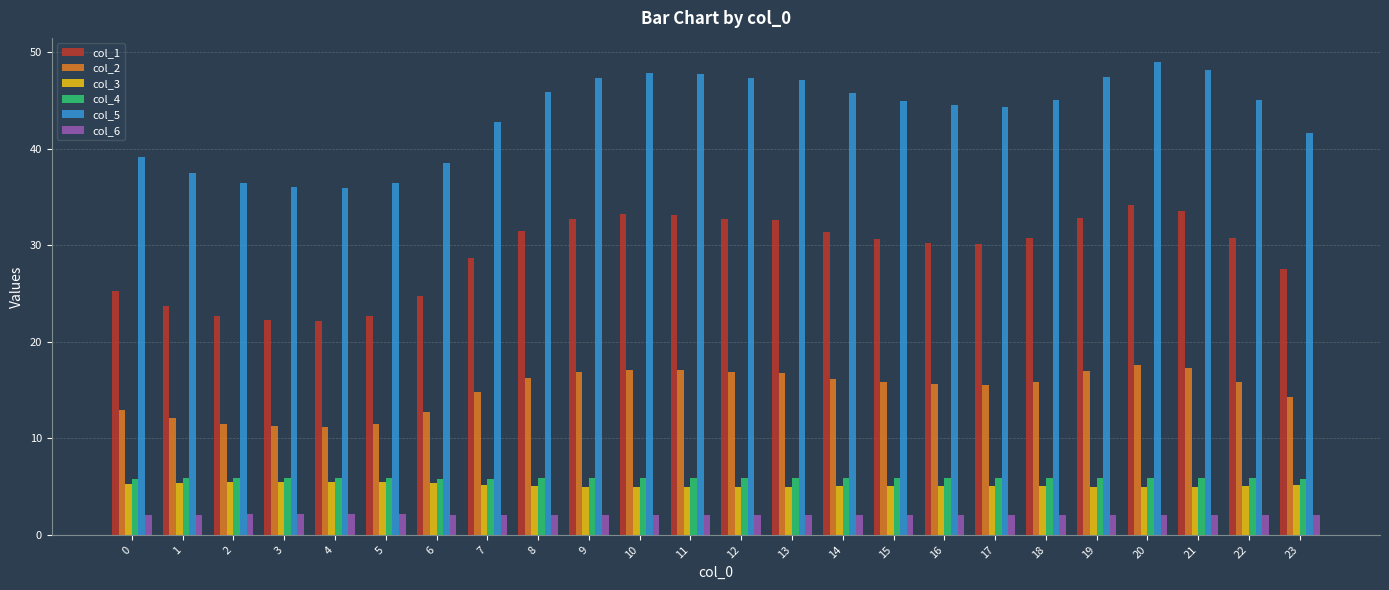

Which series has the largest range (max minus min)?

col_5